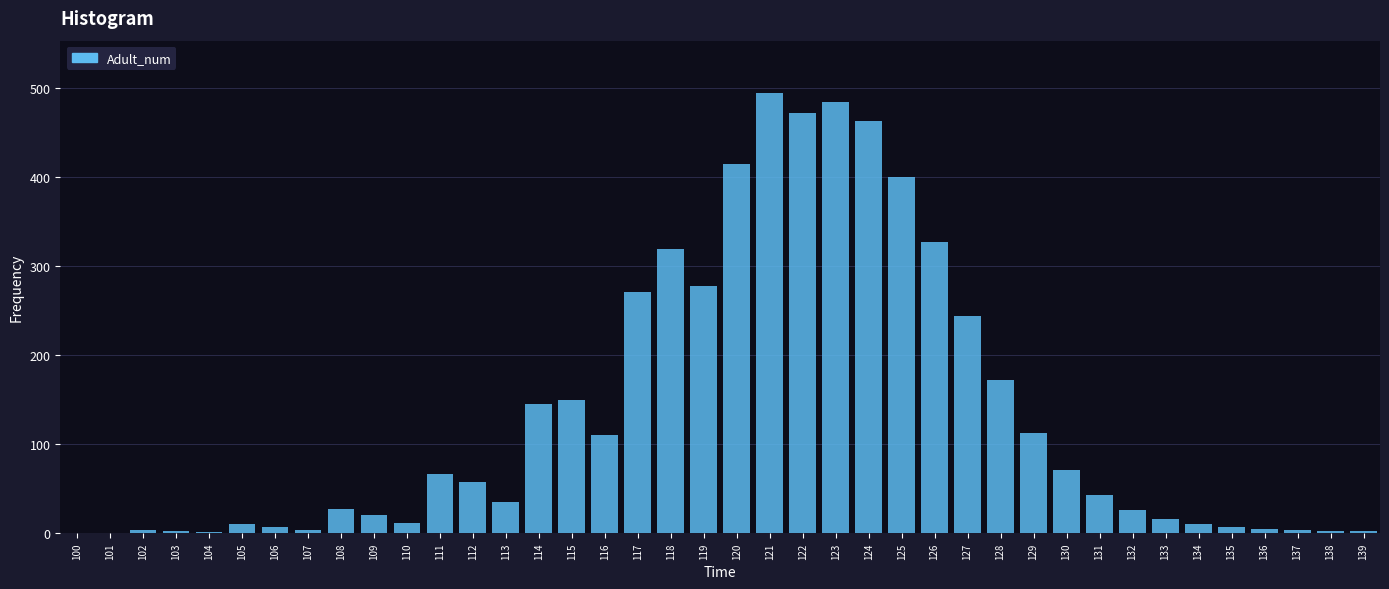

True or false: the data shows 384.0 at 119.

False